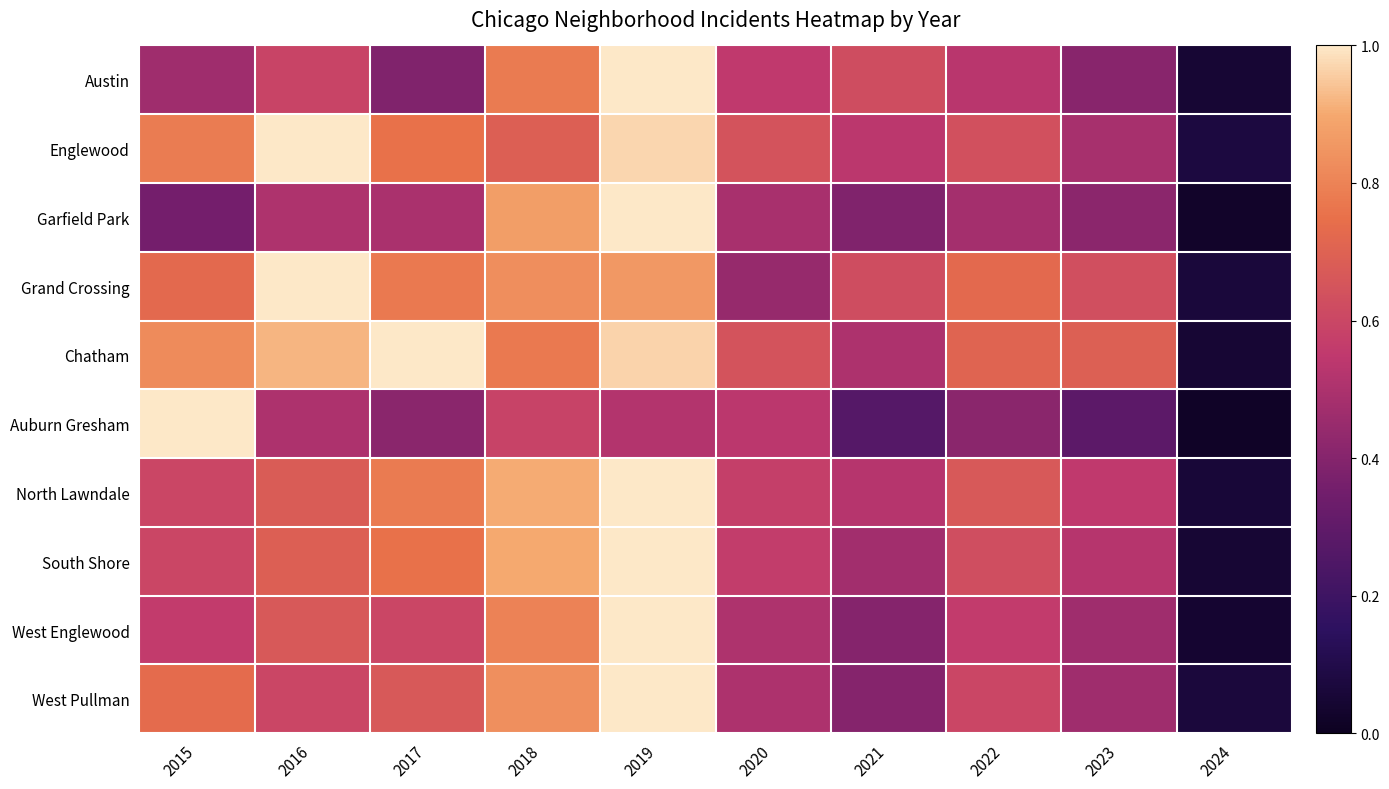

Which series has the largest total across all categories?

Chatham